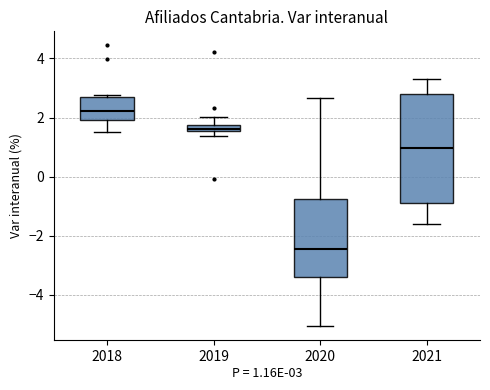

Comparing the boxes themselves (not the whiskers), which one is the tallest?

2021